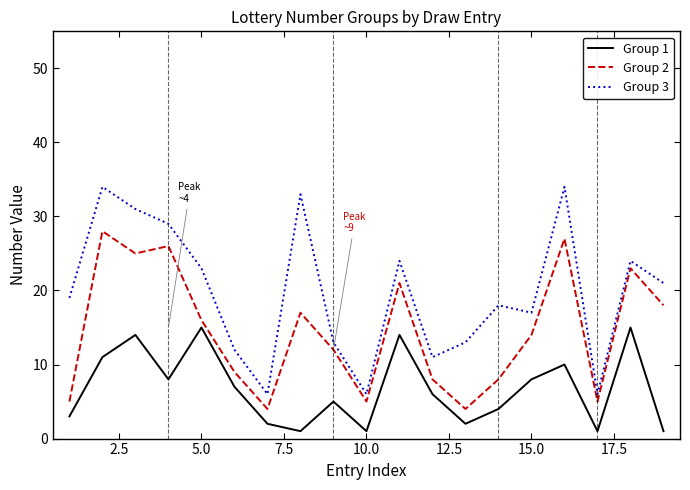

Which series has the widest spread of values?

Group 3